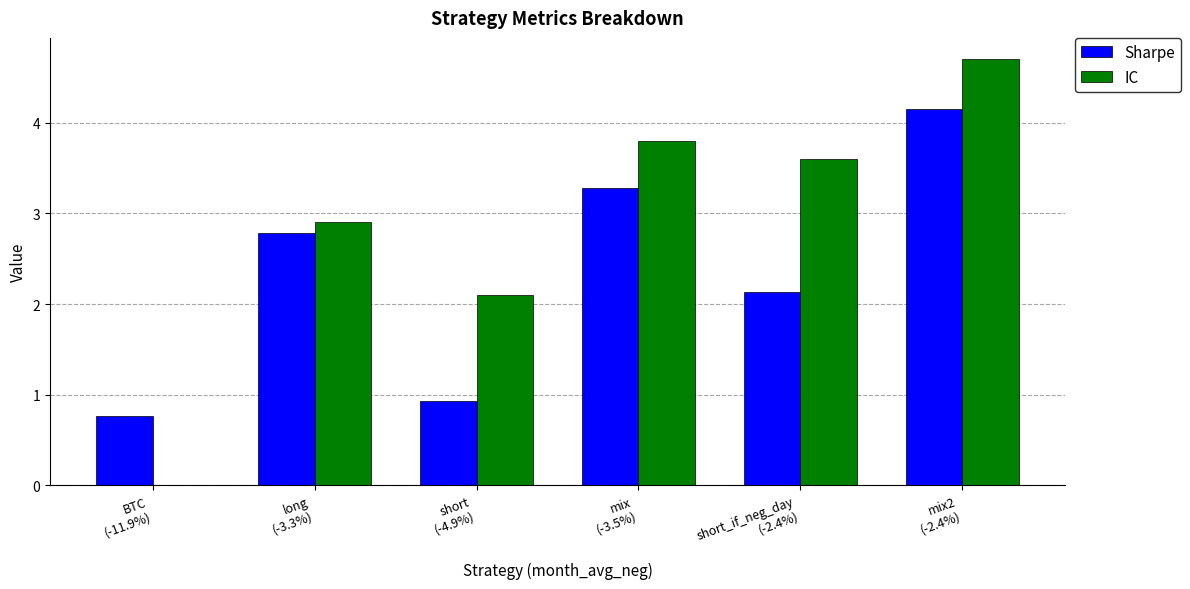

Where is IC nearest to the value 2?

short
(-4.9%)